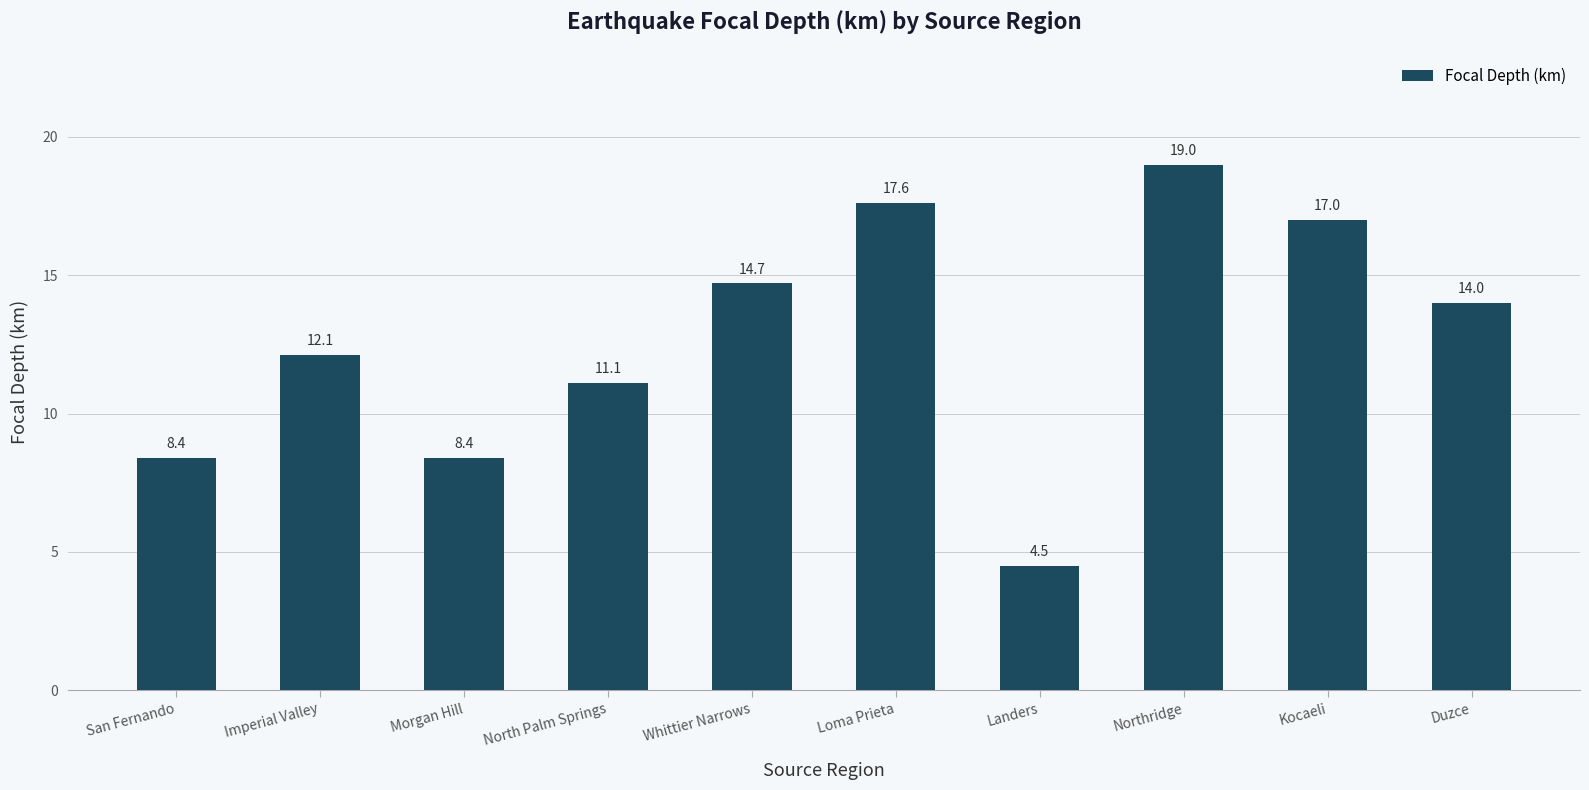

What position from the right is Kocaeli?

2